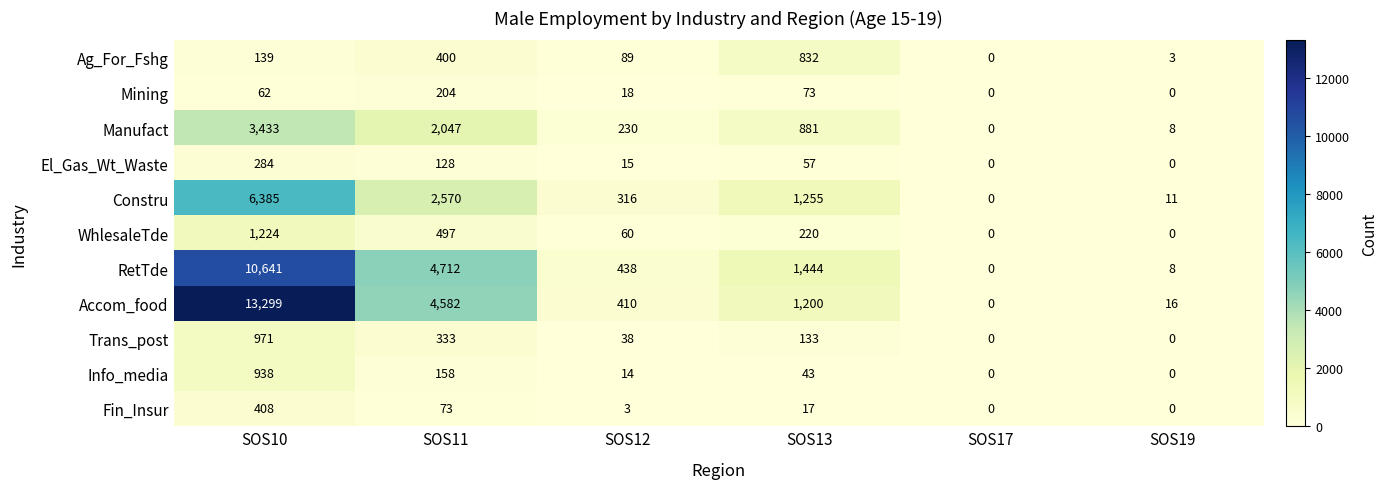

What value does the Accom_food series have at SOS13, to the nearest 100?

1200